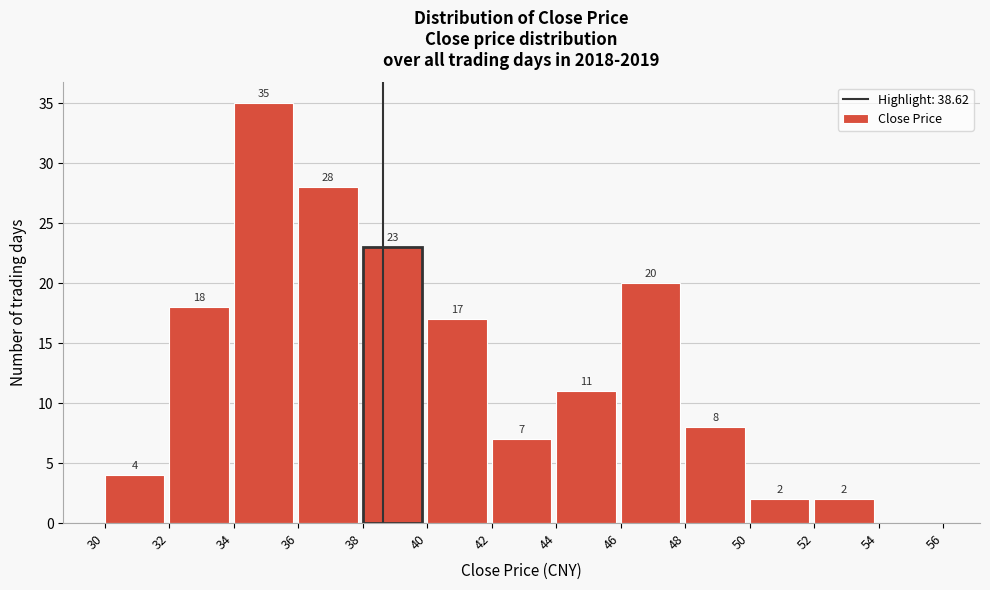

Over which range of the x-axis is the bar tallest?

34 to 36